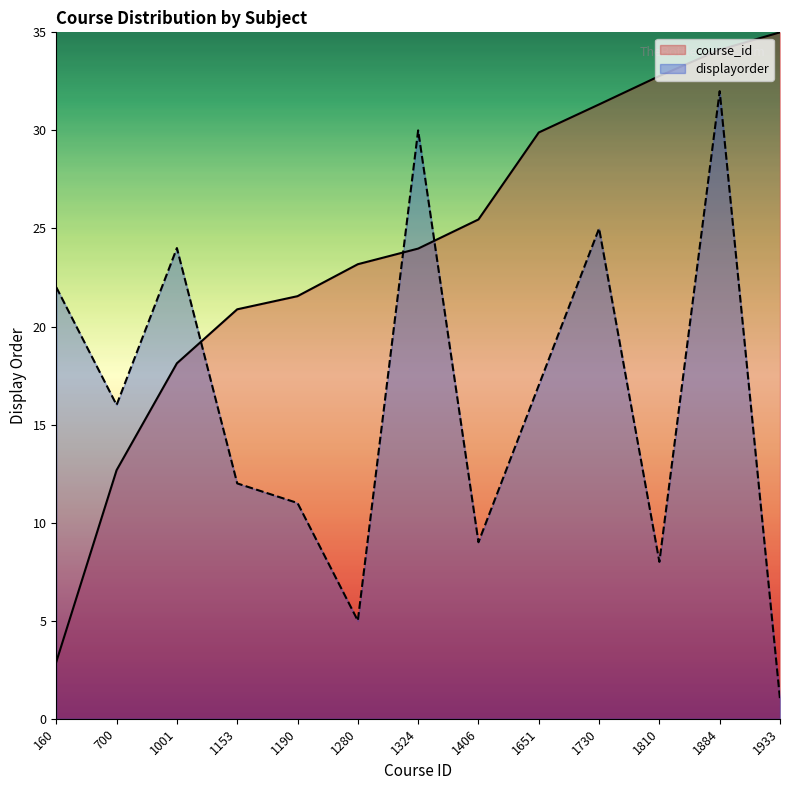

What is the total value across all series at 1280?

28.2